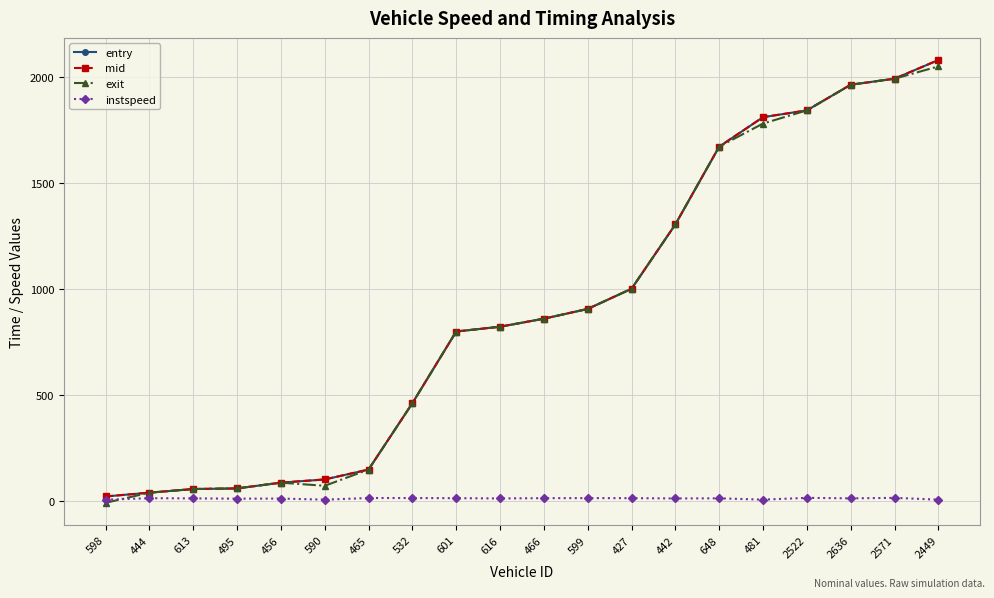

What is the value of the entry point at the 11th from the left?

858.9